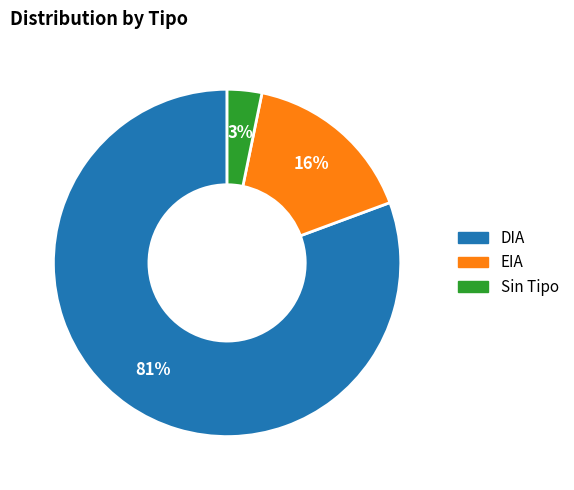

How many slices are in this pie chart?

3